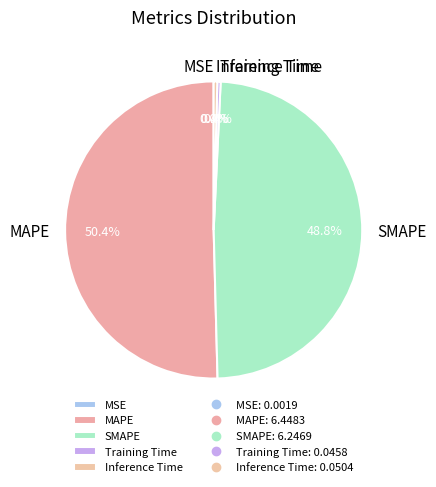

What is the largest slice in the pie chart?

MAPE